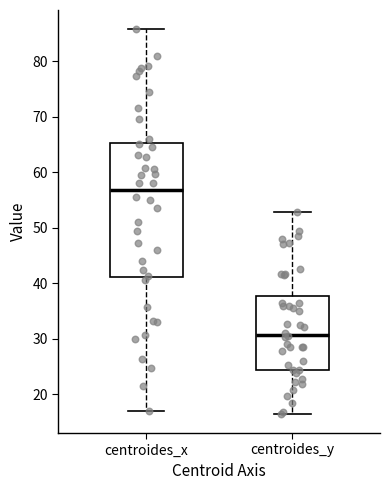

Which box's median line is the highest?

centroides_x